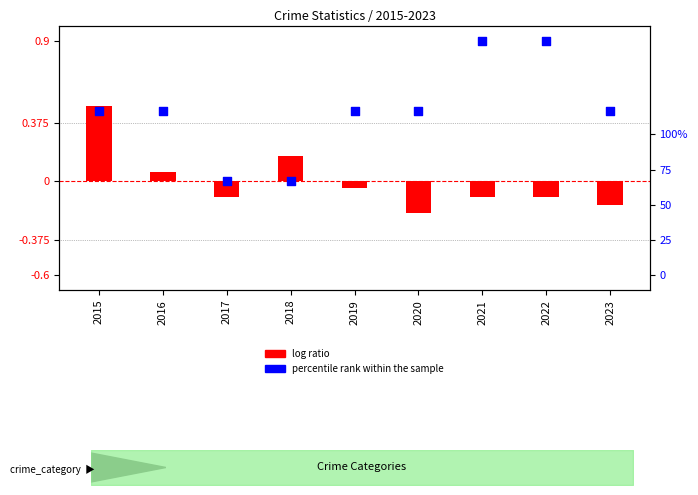

At which category is the sum across all series the highest?

2015